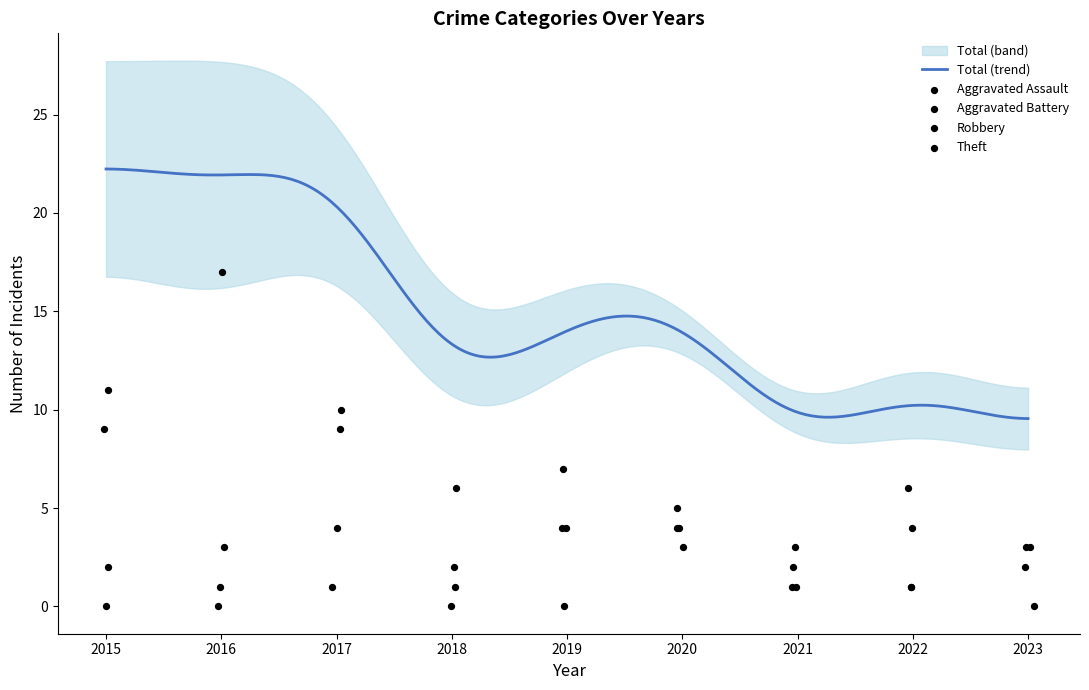

What is the total value across all series at 2022?

12